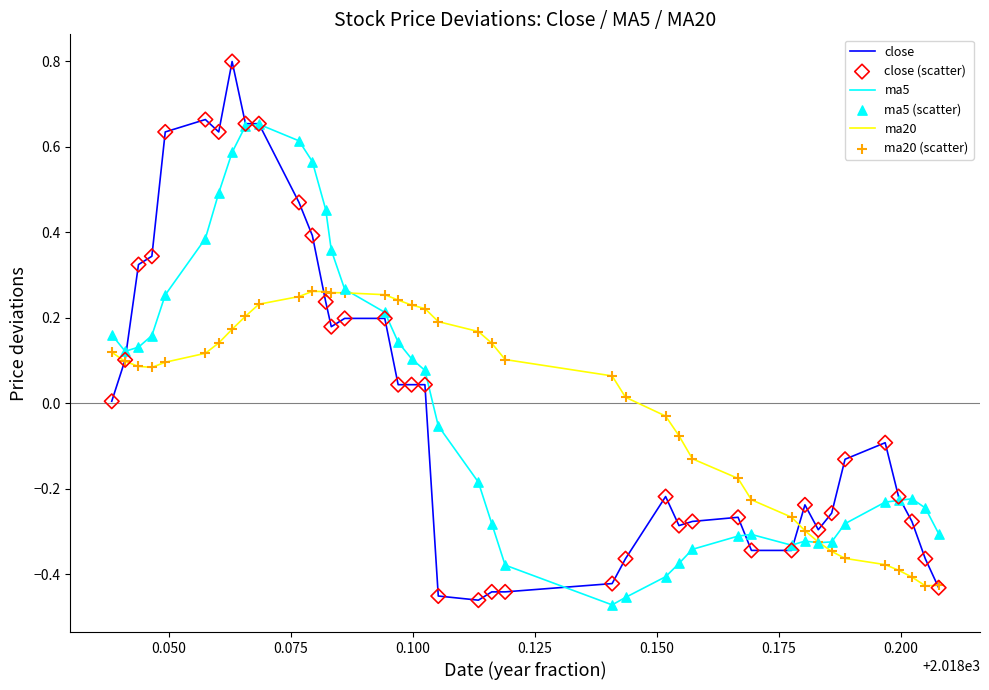

Which series has the widest spread of values?

close